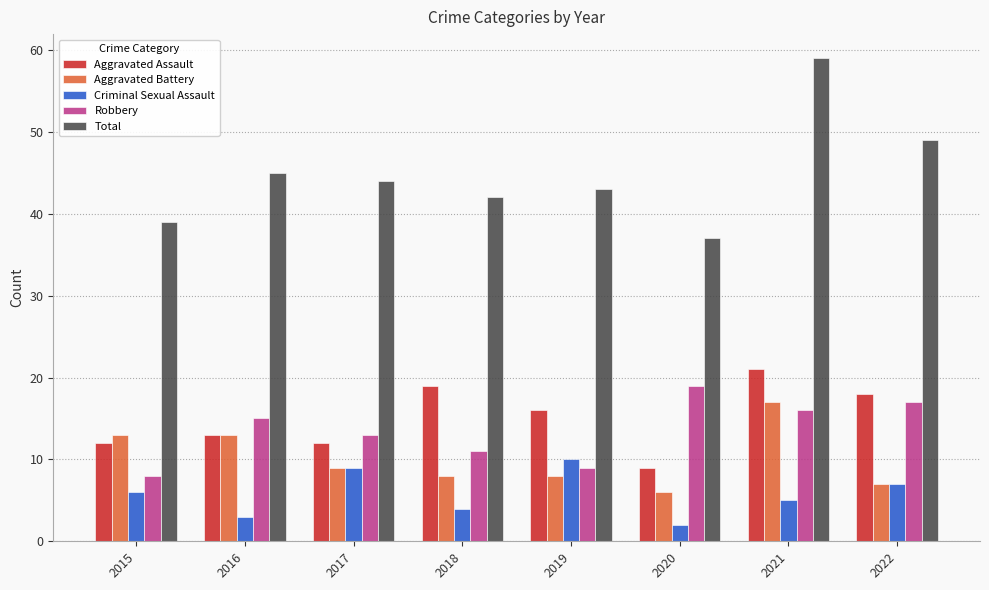

Reading right to left, list all the values displayed in this chart.

Aggravated Assault: 2022=18	2021=21	2020=9	2019=16	2018=19	2017=12	2016=13	2015=12
Aggravated Battery: 2022=7	2021=17	2020=6	2019=8	2018=8	2017=9	2016=13	2015=13
Criminal Sexual Assault: 2022=7	2021=5	2020=2	2019=10	2018=4	2017=9	2016=3	2015=6
Robbery: 2022=17	2021=16	2020=19	2019=9	2018=11	2017=13	2016=15	2015=8
Total: 2022=49	2021=59	2020=37	2019=43	2018=42	2017=44	2016=45	2015=39